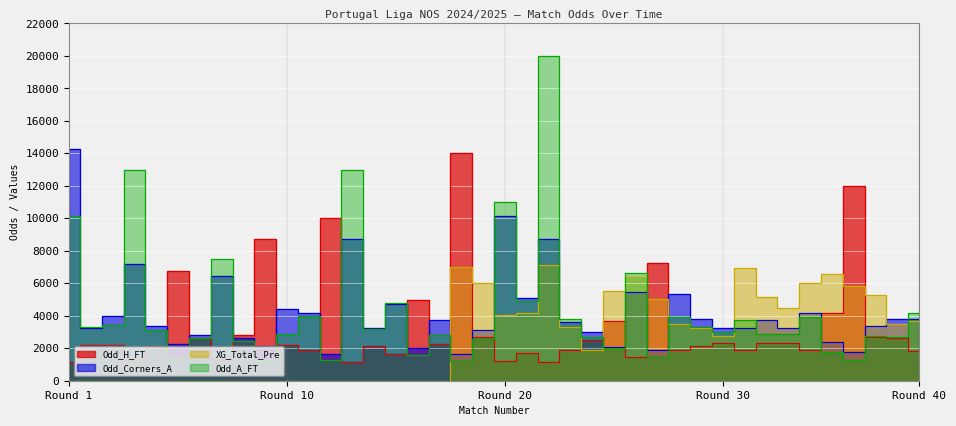

What is the value of the Odd_A_FT point at the 35th from the left?

3900.0